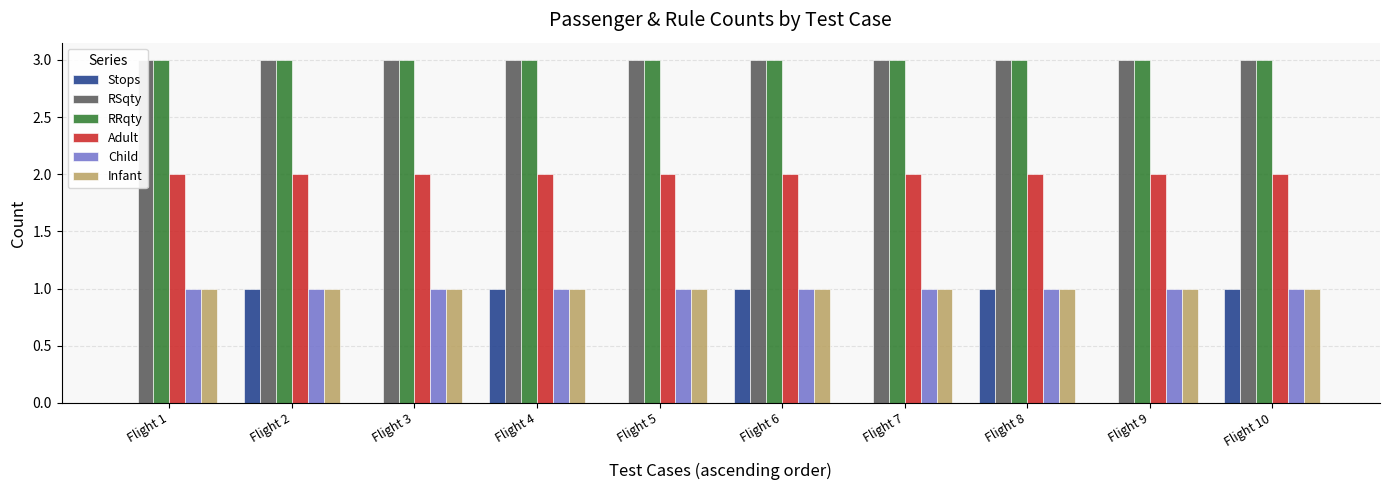

What is the value of the Child bar at the 10th from the left?

1